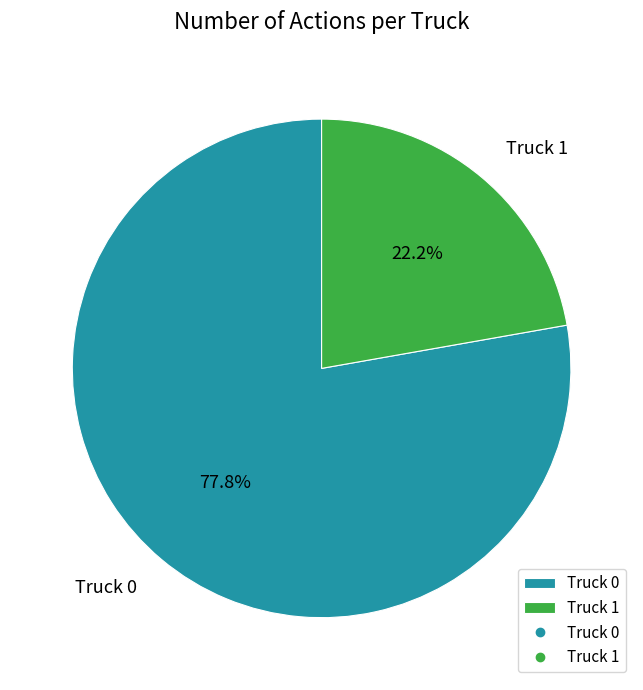

Is it true that Truck 1 is 22% of the pie?

True